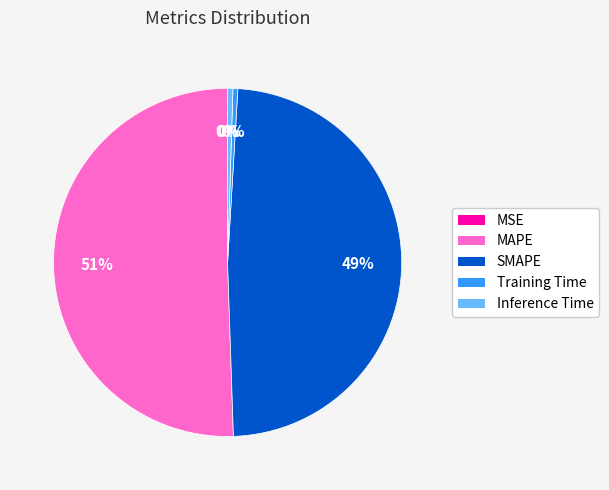

To the nearest percent, what is the average slice percentage?

20%